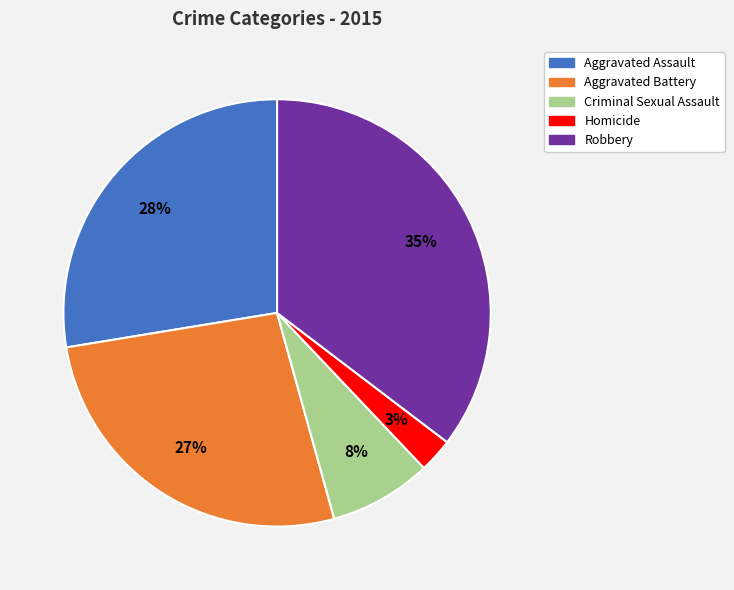

Which has a higher value, Aggravated Battery or Robbery?

Robbery